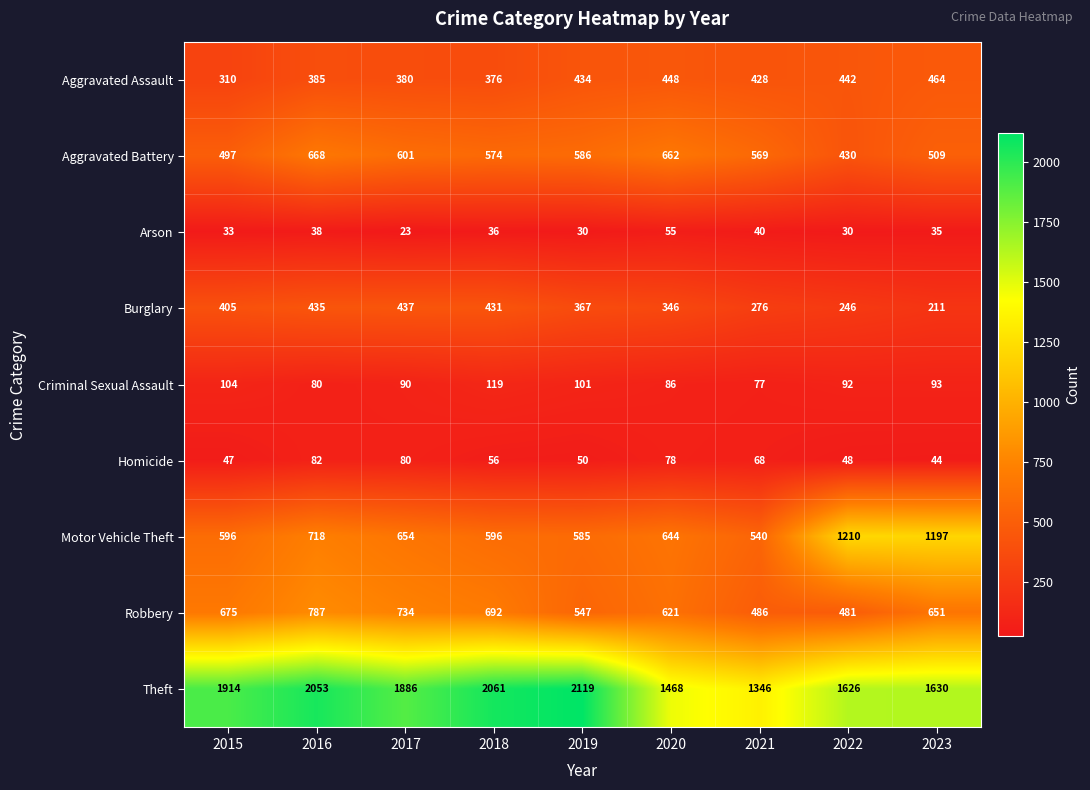

What is the sum of the Aggravated Assault values at 2020 and 2016?

833